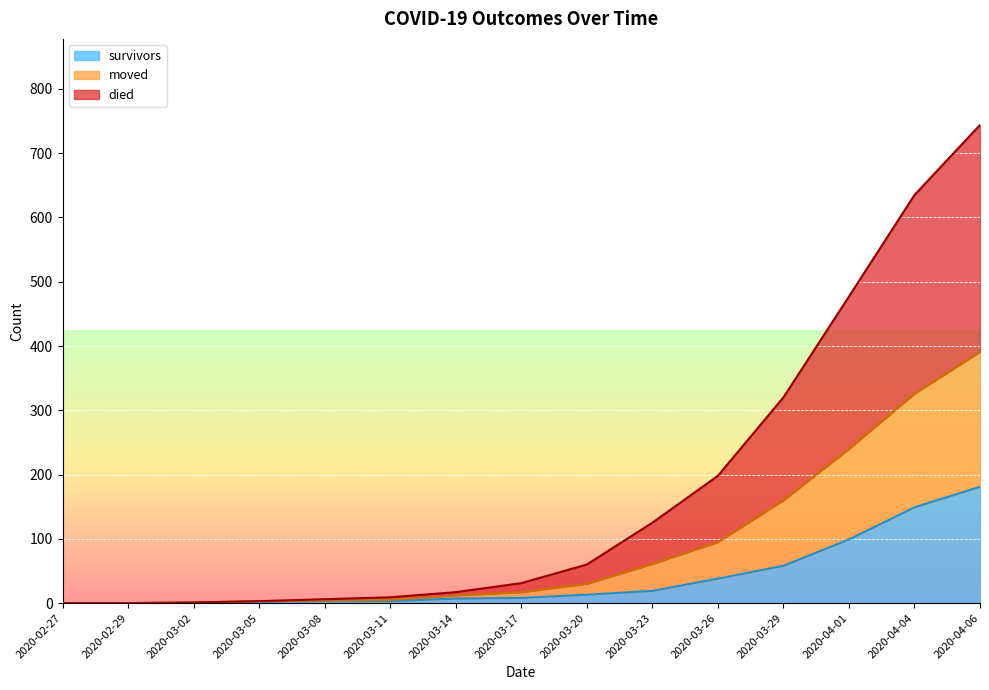

At which label does survivors reach its peak?

2020-04-06